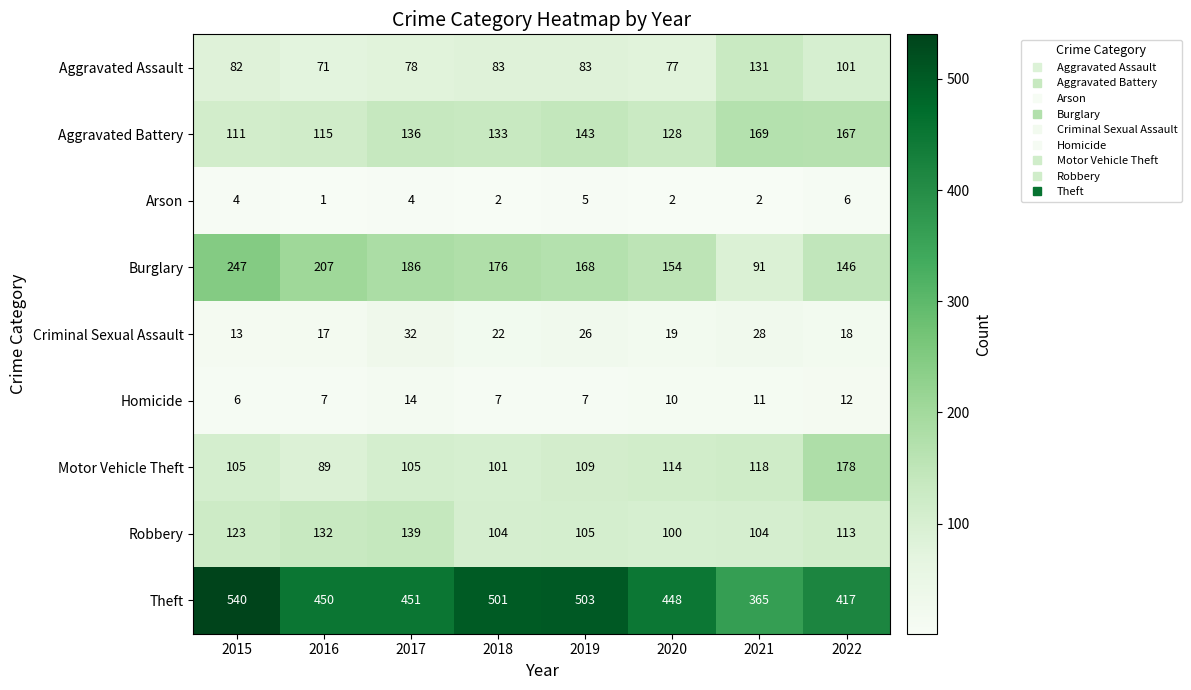

What is the sum of all Arson values?

26